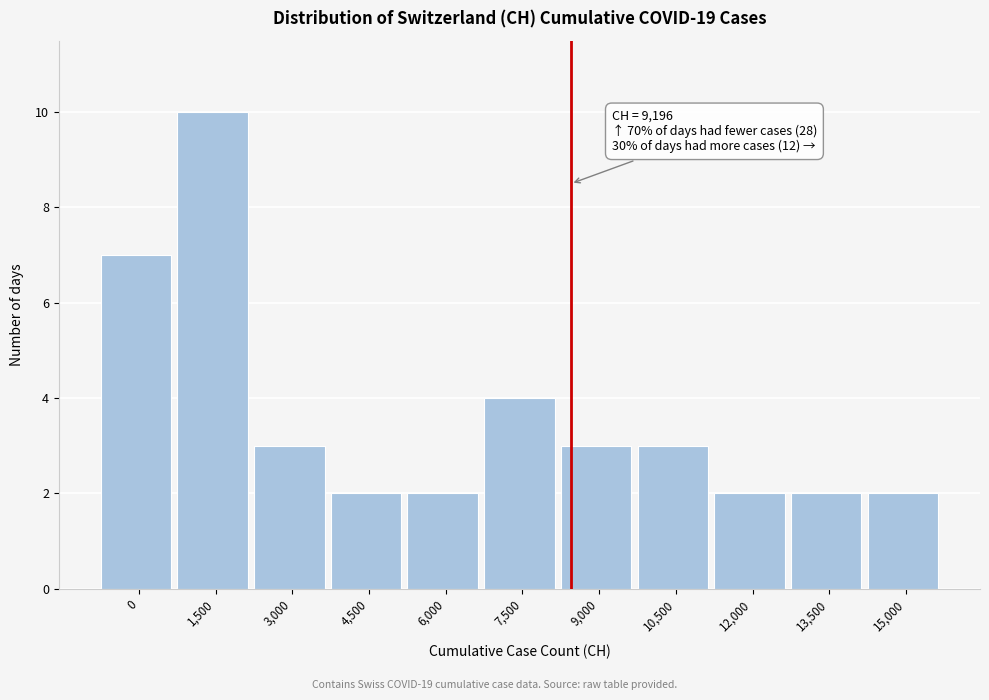

Reading left to right, what are all the values shown in this chart?

7	10	3	2	2	4	3	3	2	2	2